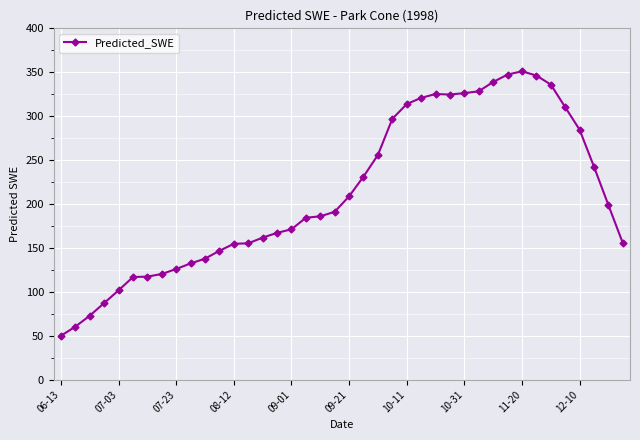

What is the smallest value displayed?

50.0